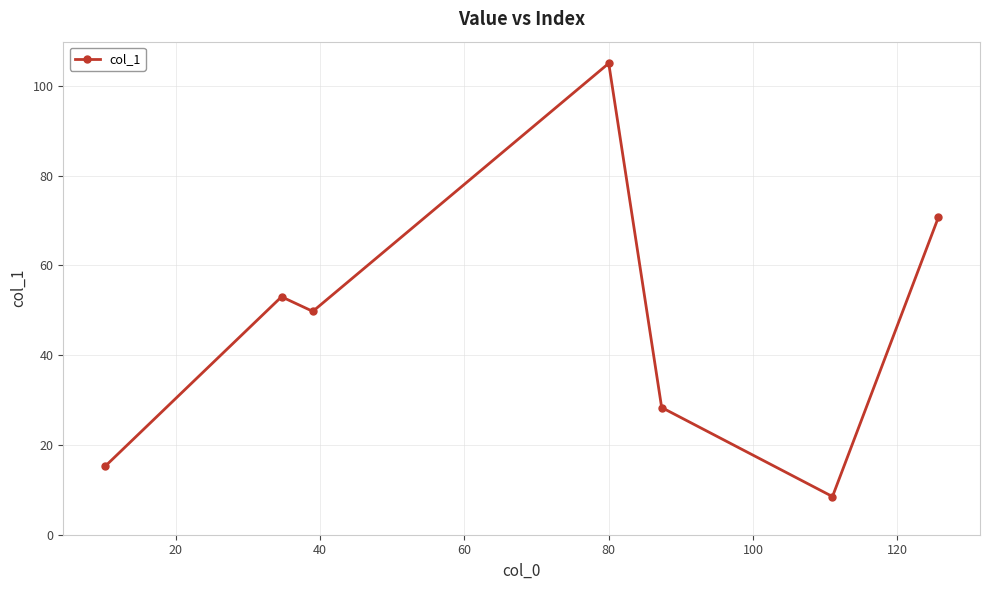

Reading right to left, transcribe all the data shown in this chart.

70.7	8.5	28.3	105.0	49.8	53.0	15.2